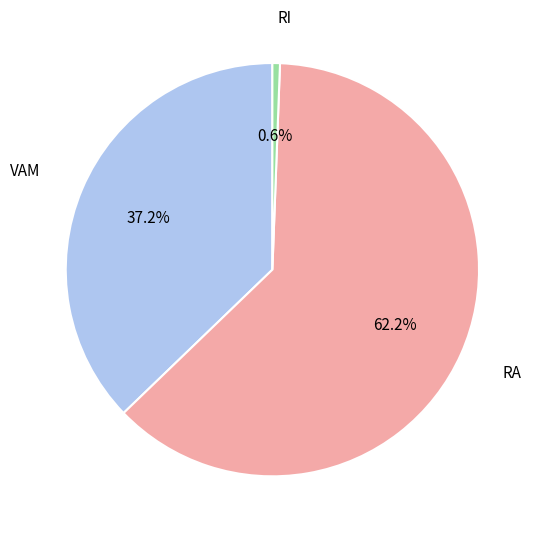

Is there a majority slice in this chart?

Yes